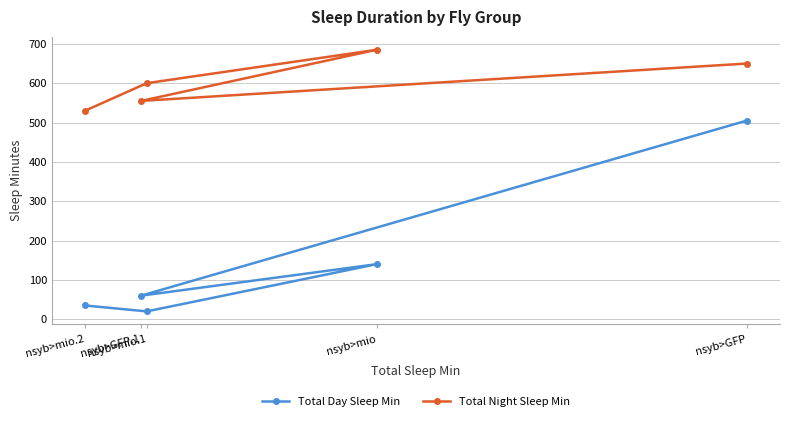

How many Total Night Sleep Min values are between 555 and 650?

3